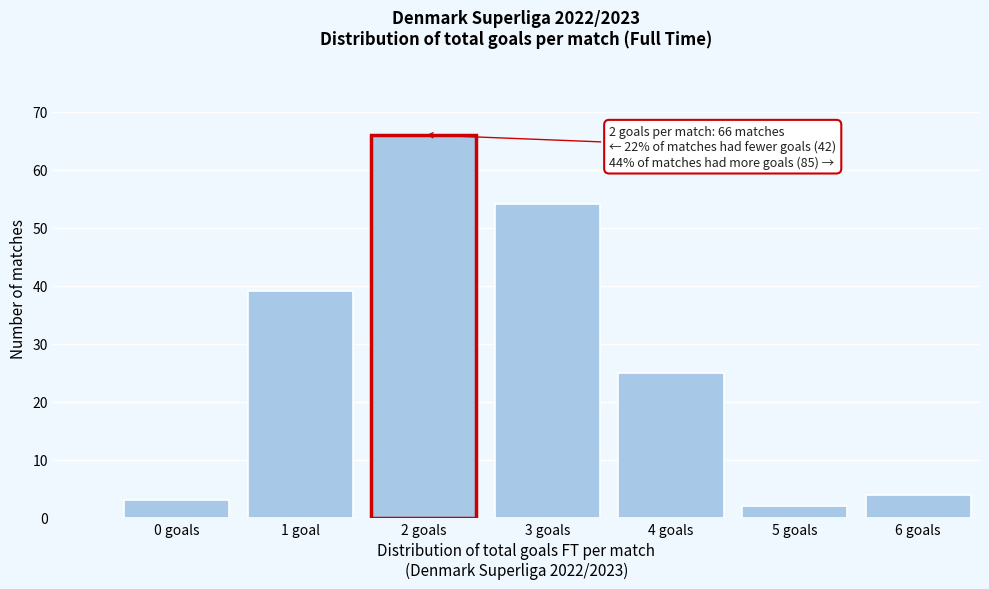

Reading left to right, transcribe all the data shown in this chart.

0 goals=3	1 goal=39	2 goals=66	3 goals=54	4 goals=25	5 goals=2	6 goals=4